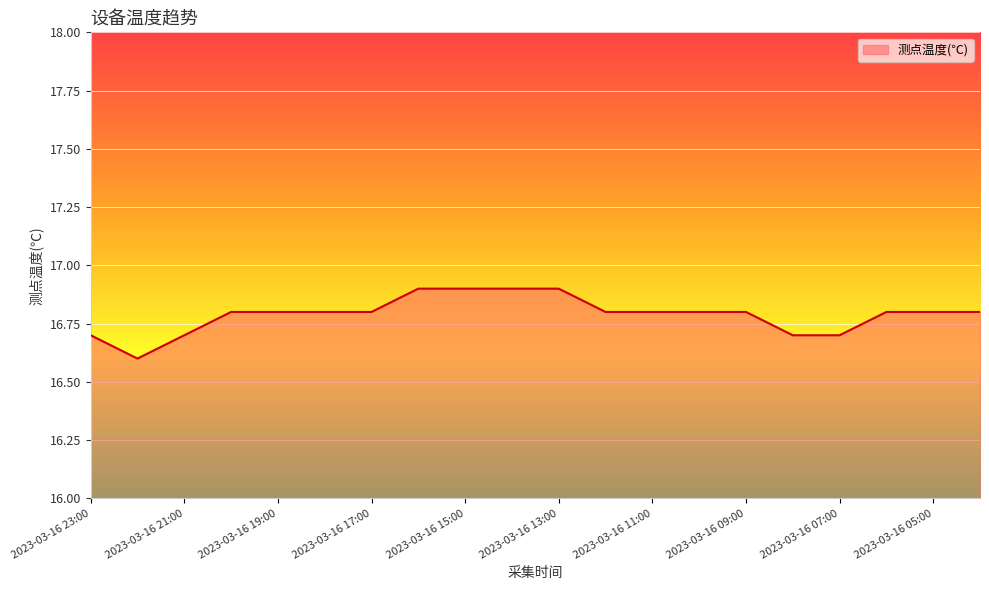

What is the smallest value displayed?

16.6